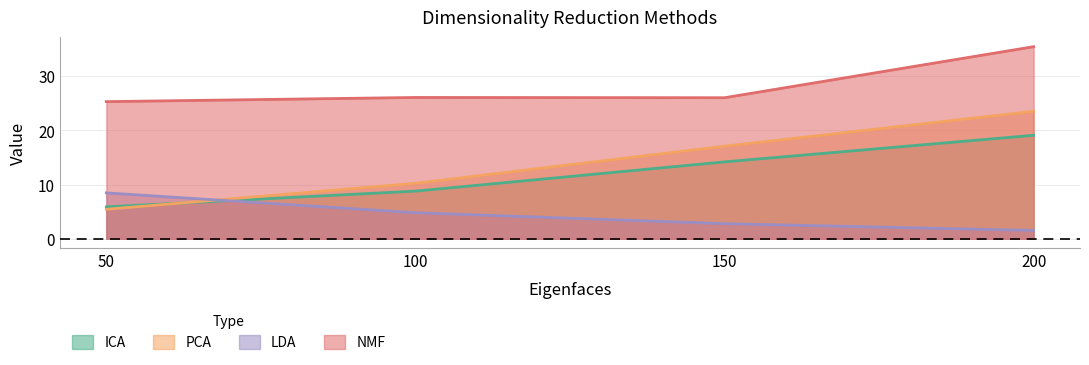

True or false: PCA has more than 1 interior local peaks.

False